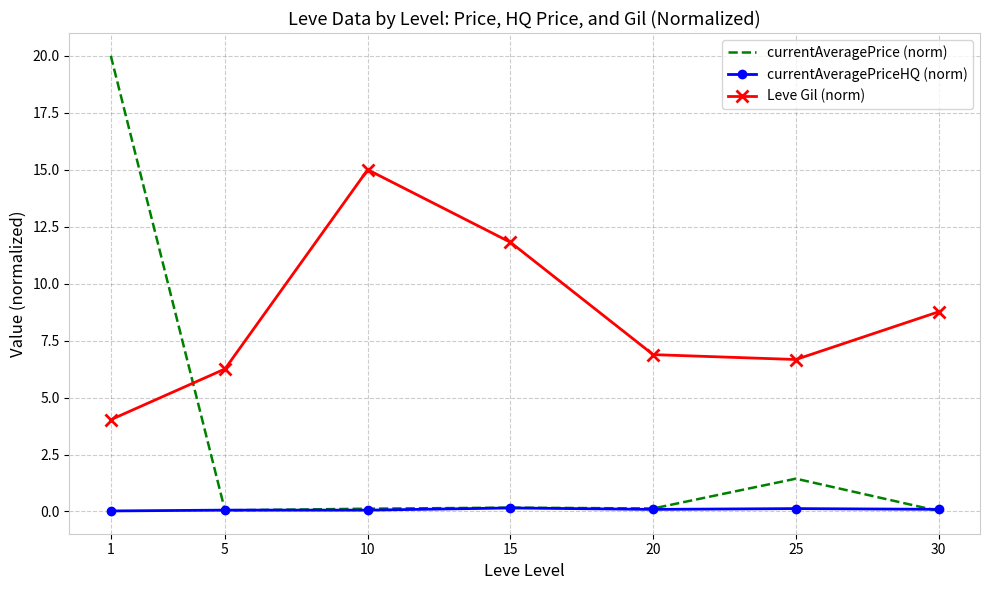

What is the difference between the highest and lowest values at 10?

14.9